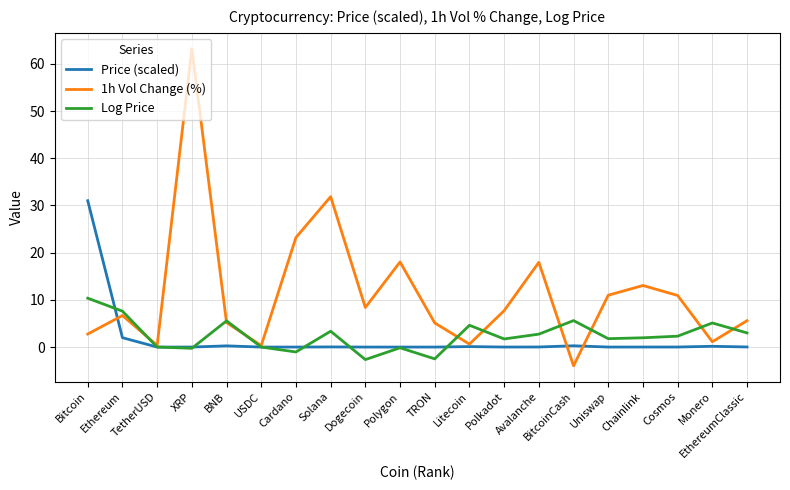

At which label does Log Price first exceed 2?

Bitcoin